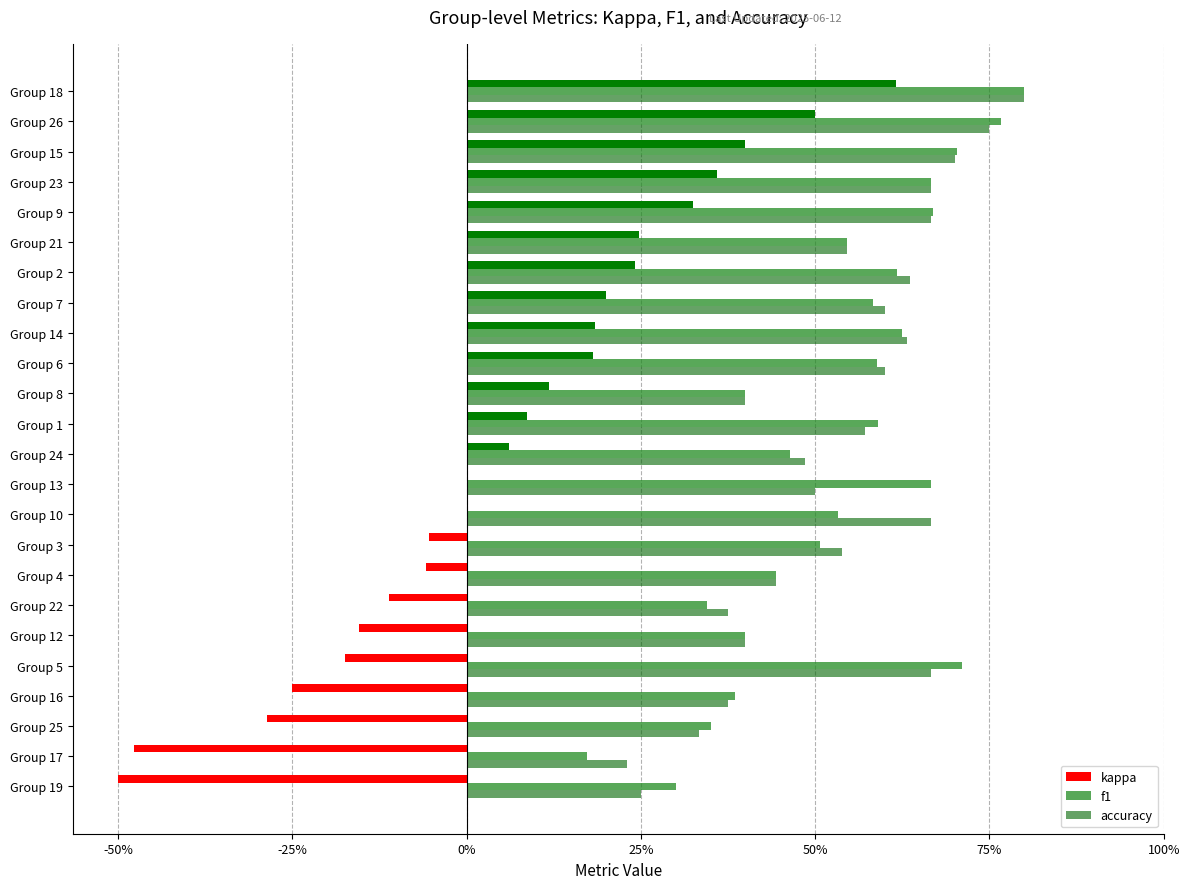

Which series has the largest total across all categories?

f1